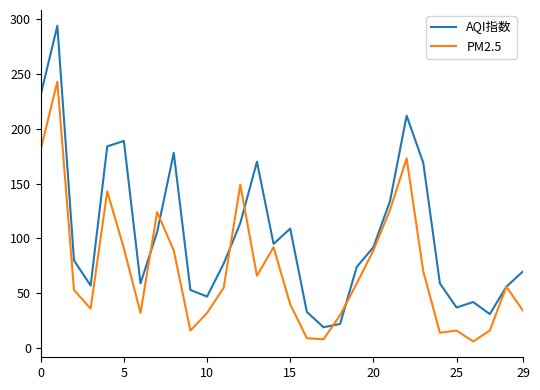

What is the greatest value displayed?

294